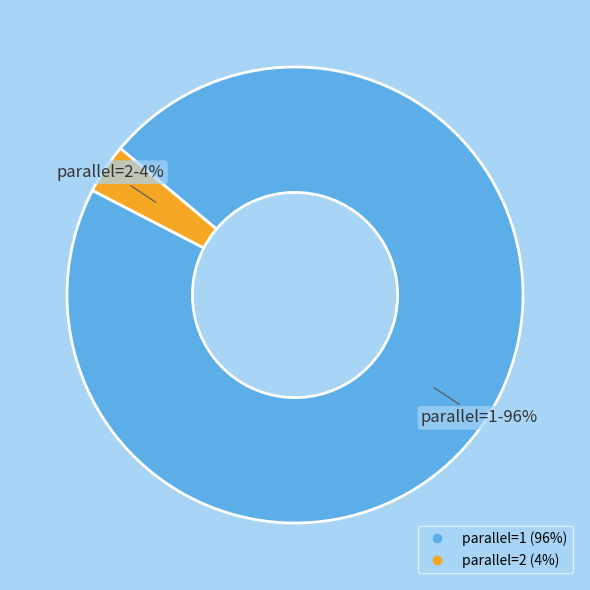

Is there a majority slice in this chart?

Yes